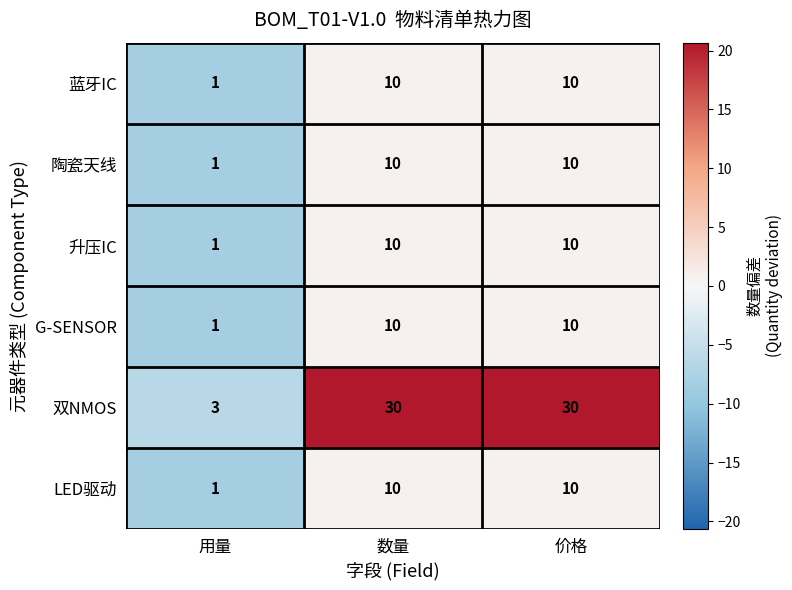

Which series has the largest range (max minus min)?

双NMOS